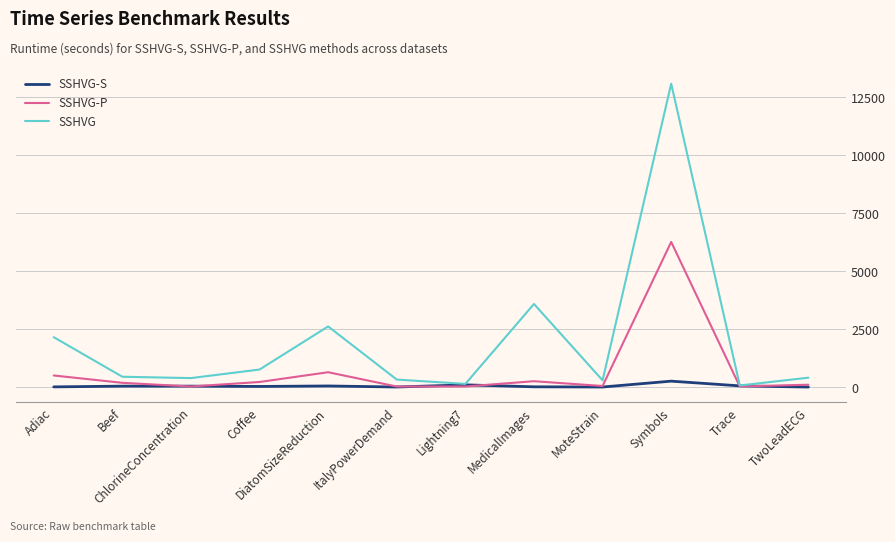

At which category does the chart reach its peak across all series?

Symbols